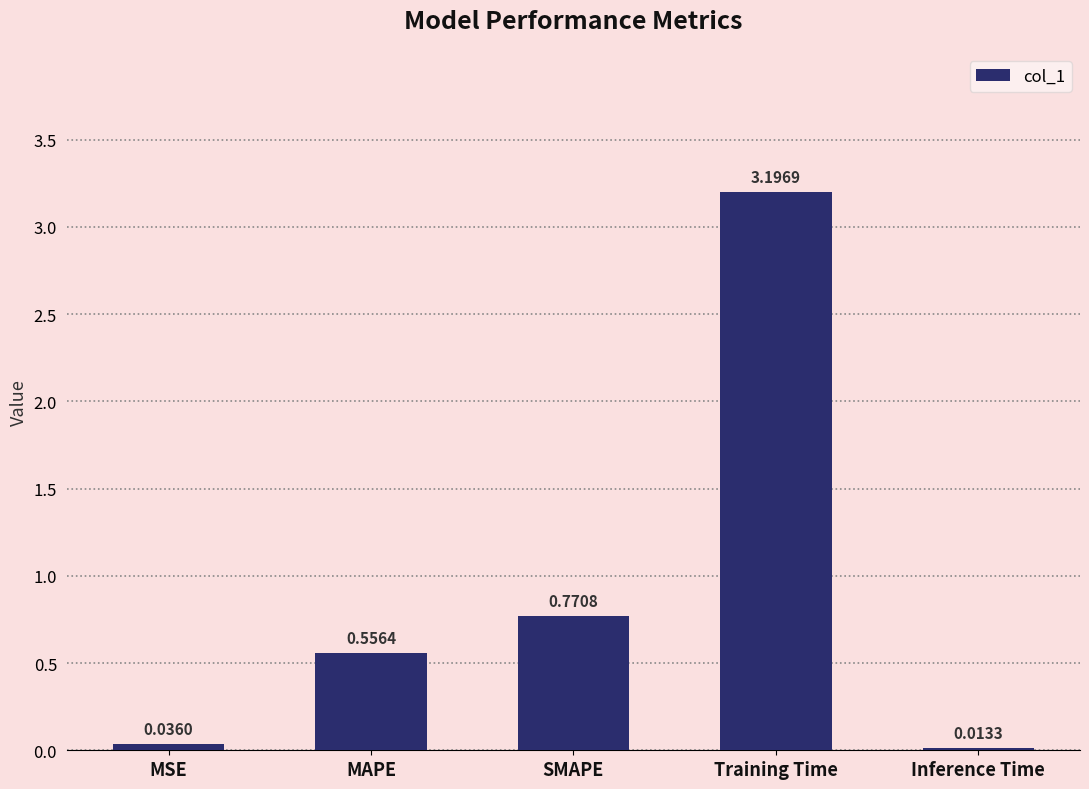

Are the bars grouped side by side (vs. stacked)?

No